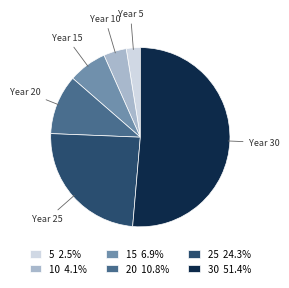

What is the ratio of the value at 30 51.4% to the value at 20 10.8%?

4.8